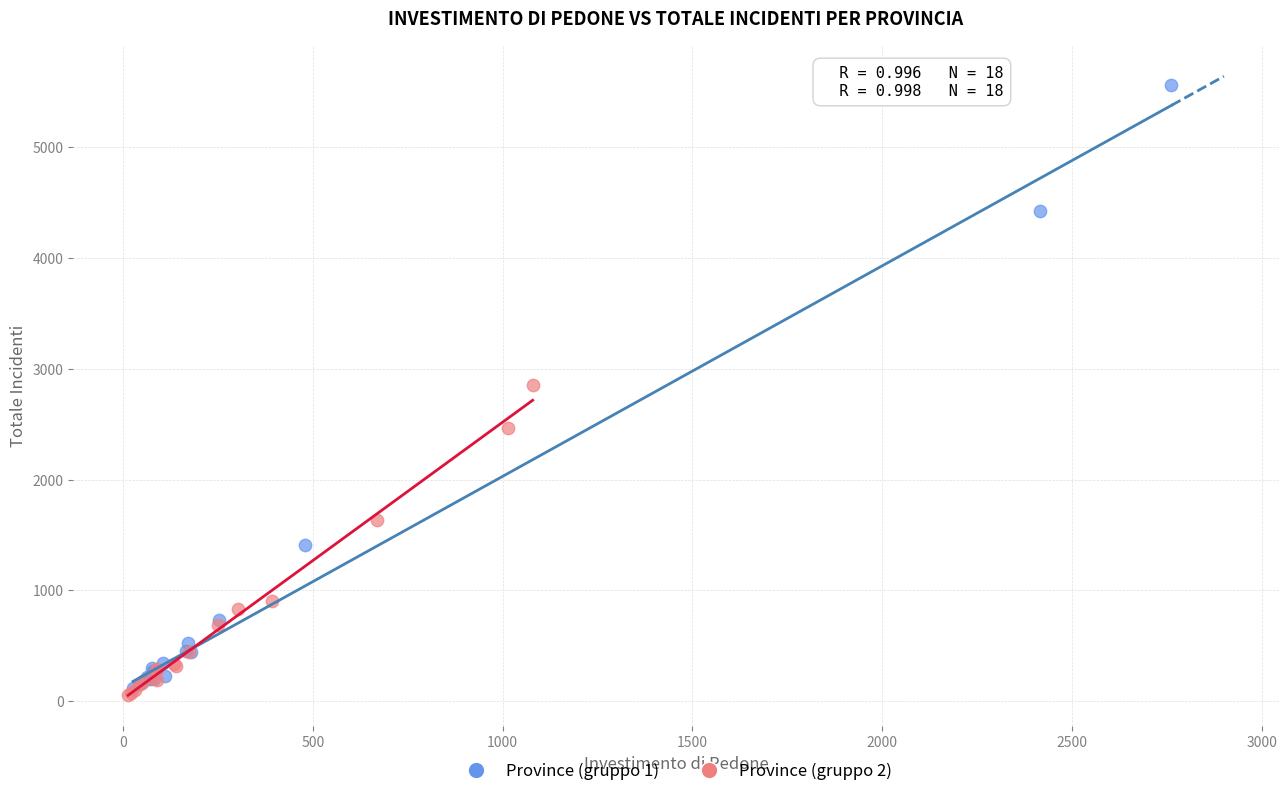

Which series reaches the maximum Y coordinate?

Province (gruppo 1)